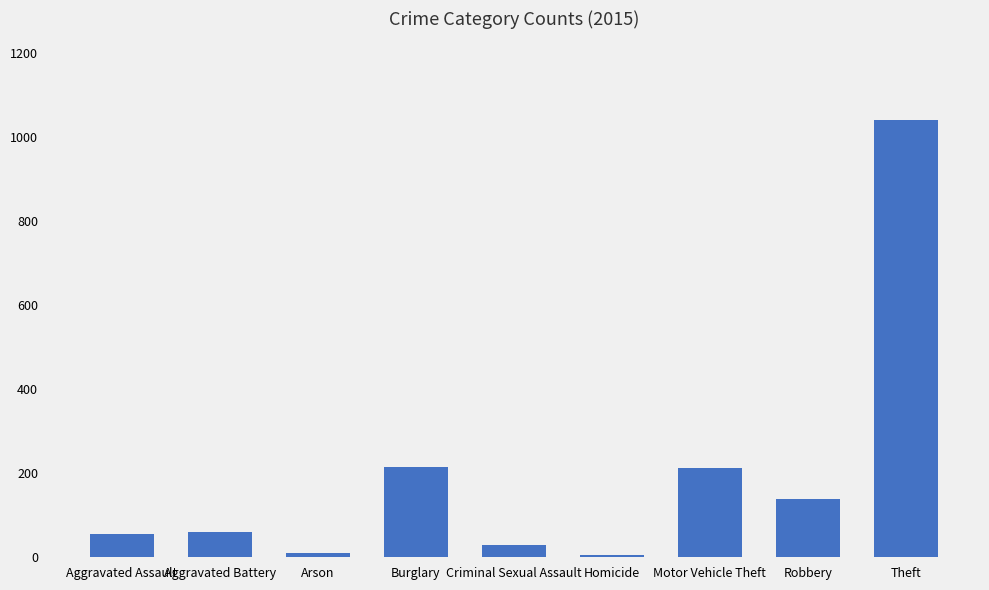

What is the greatest value displayed?

1041